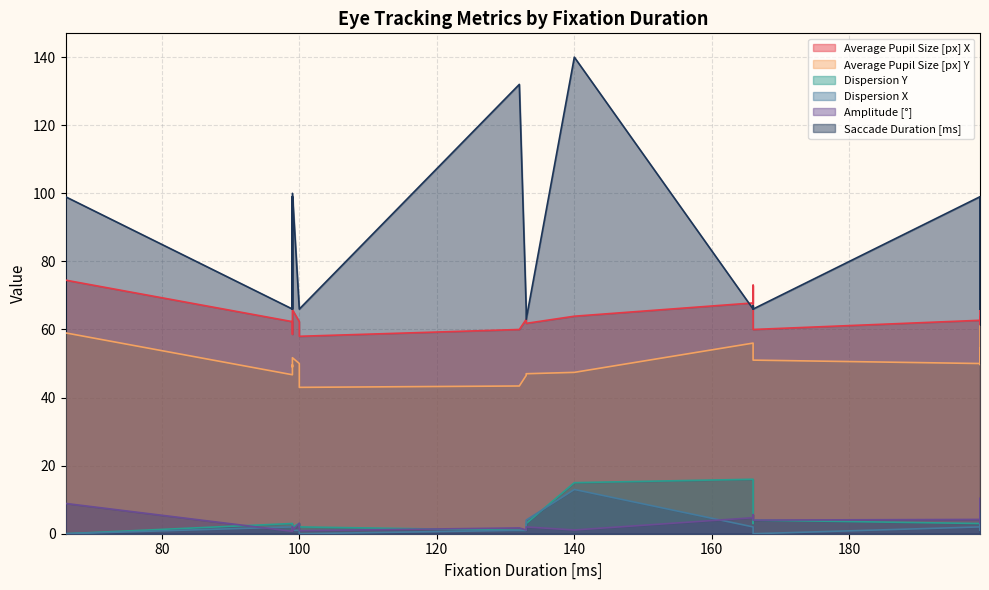

True or false: Average Pupil Size [px] Y and Dispersion Y intersect in this chart.

False